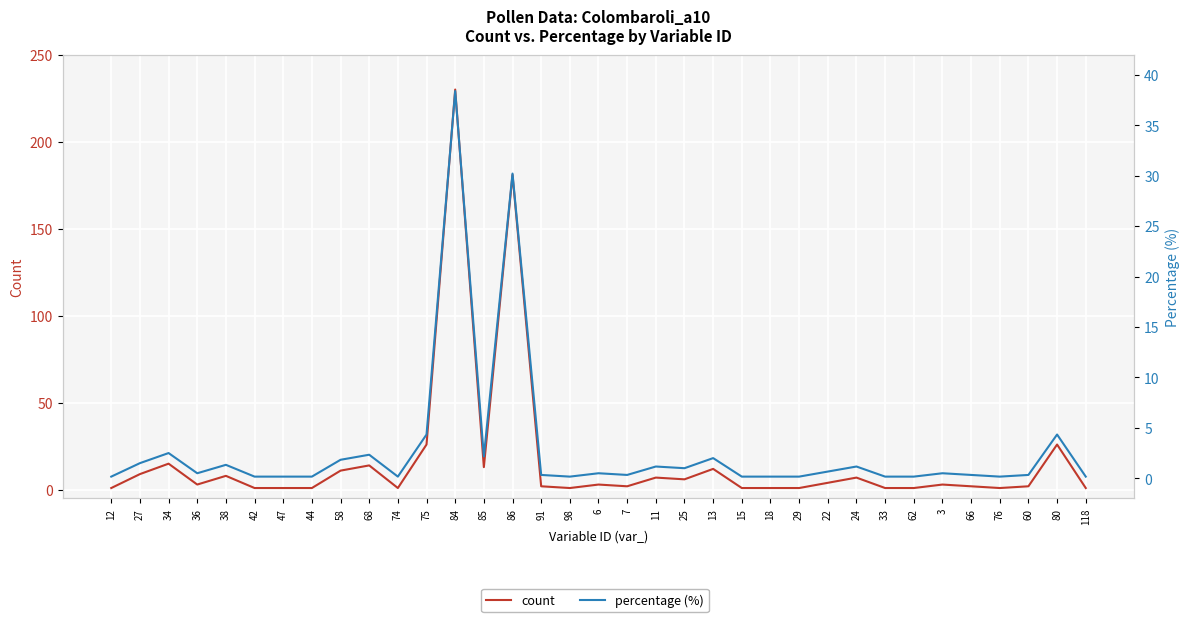

Count the number of categories in the chart.

35